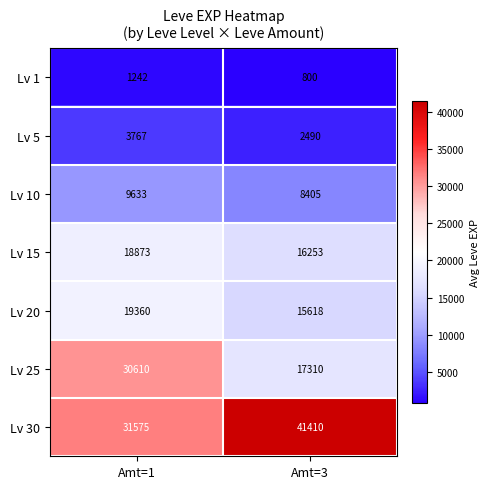

True or false: Lv 20 has a value of 15618 at Amt=3.

True